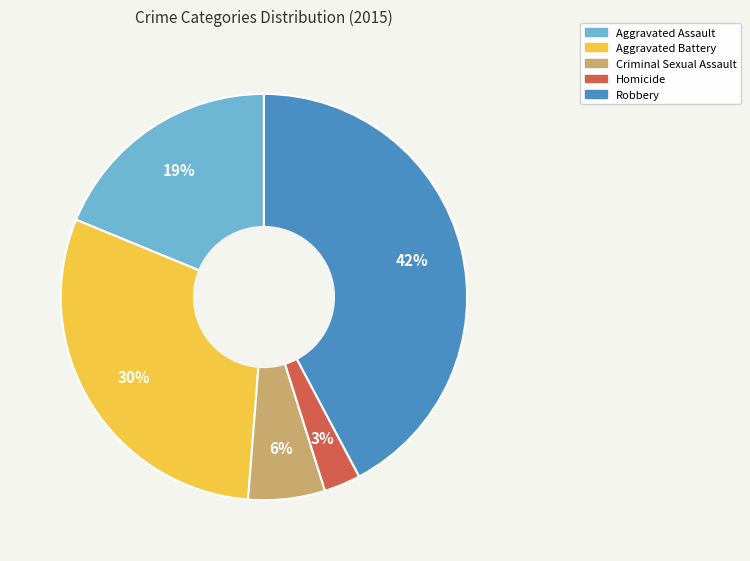

Rank the categories by value from lowest to highest.

Homicide, Criminal Sexual Assault, Aggravated Assault, Aggravated Battery, Robbery